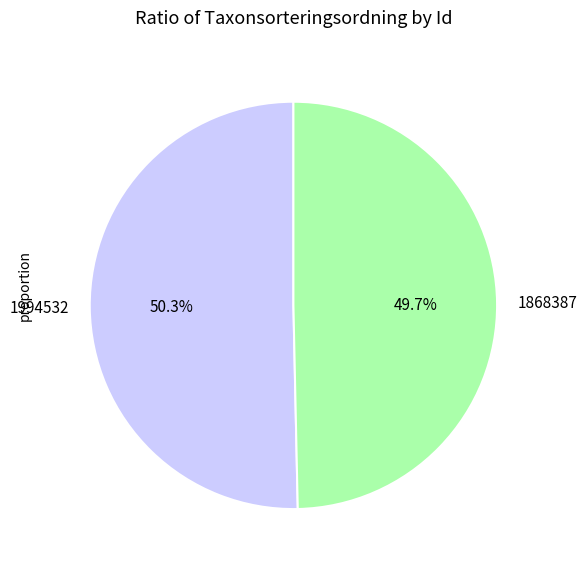

Does any single category account for the majority?

Yes